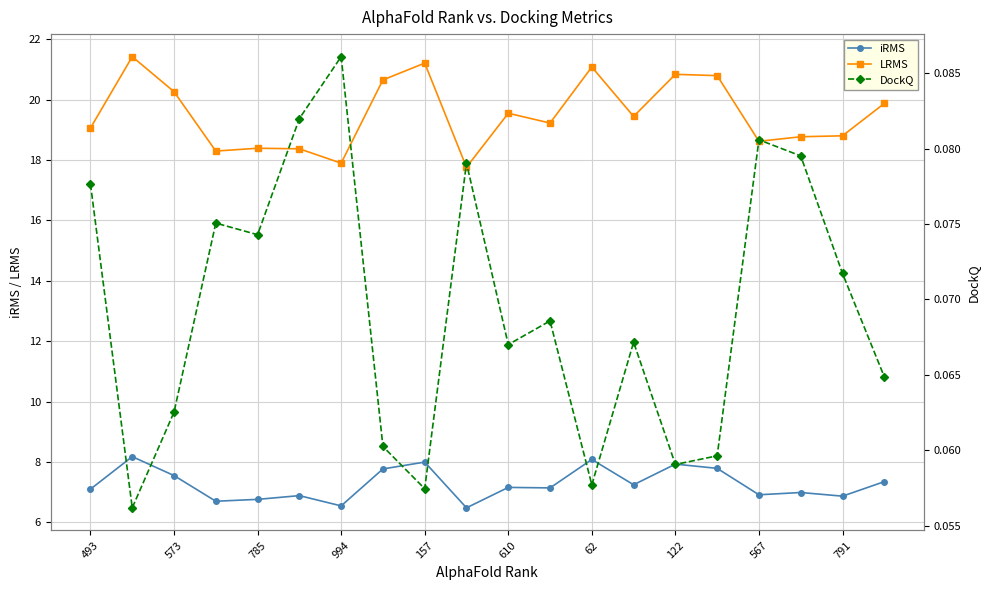

What is the sum of all iRMS values?

145.5